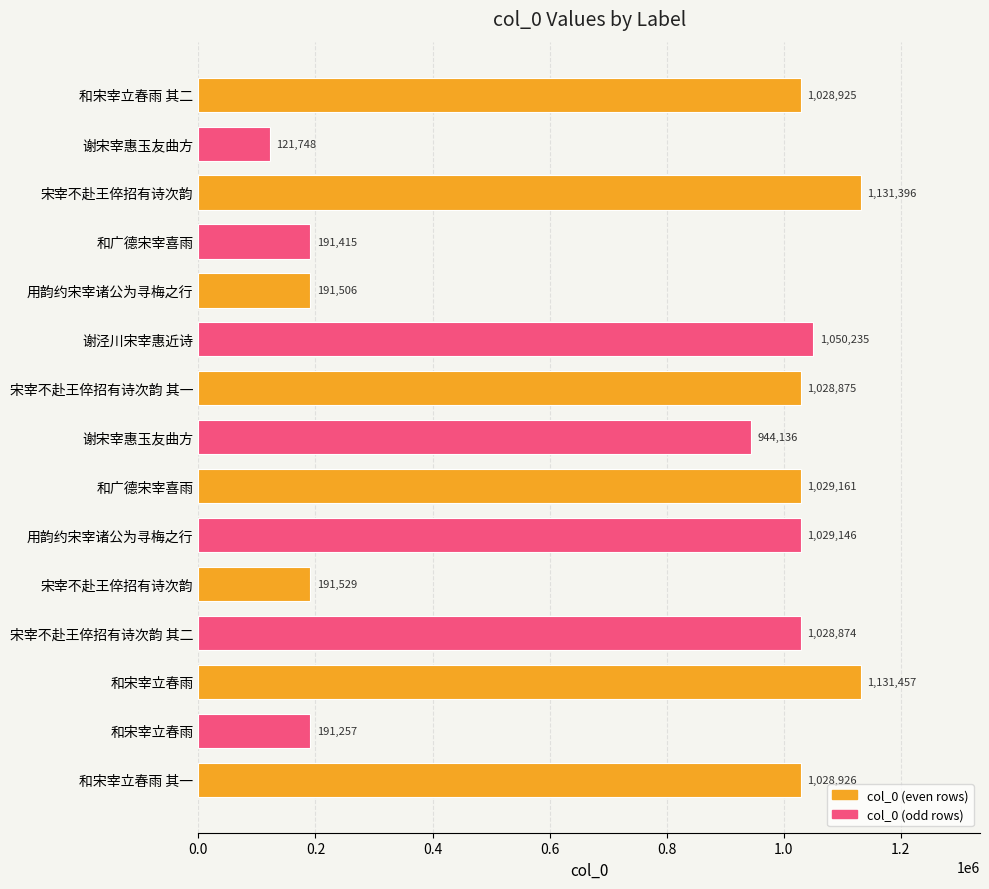

Count the number of categories in the chart.

15